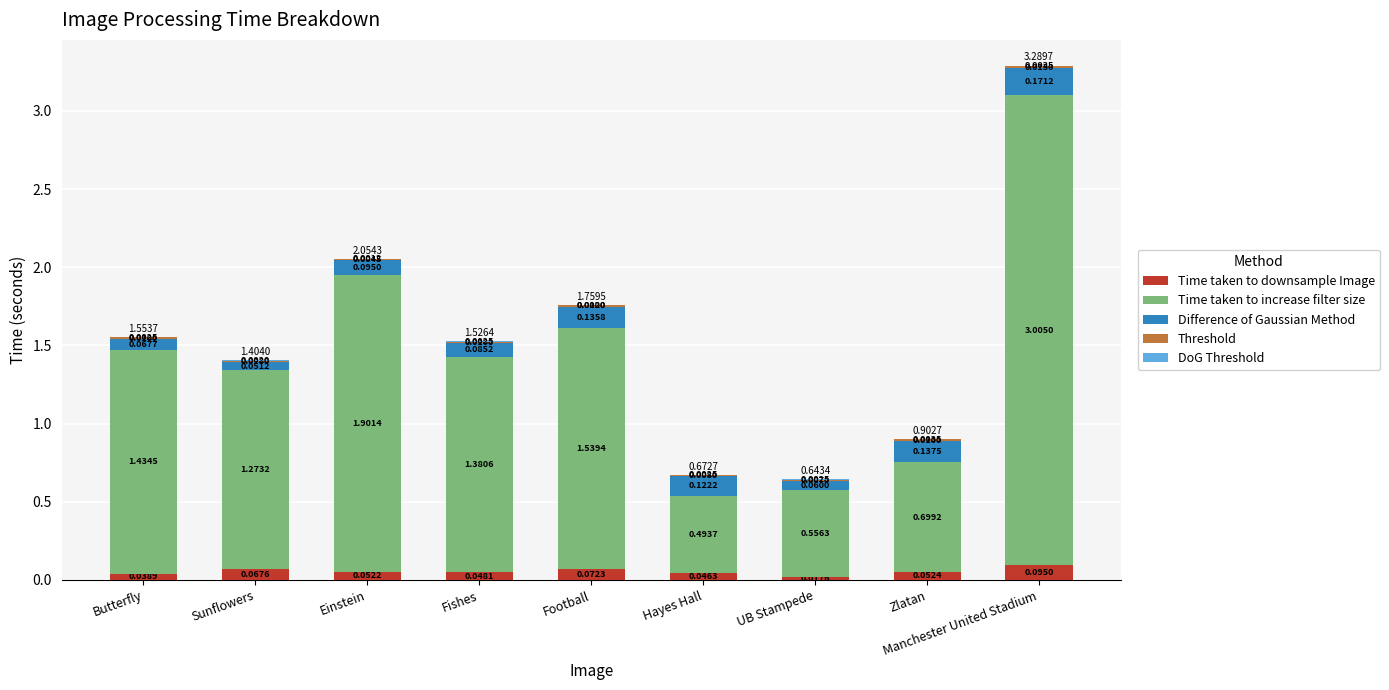

At which category is the sum across all series the highest?

Manchester United Stadium